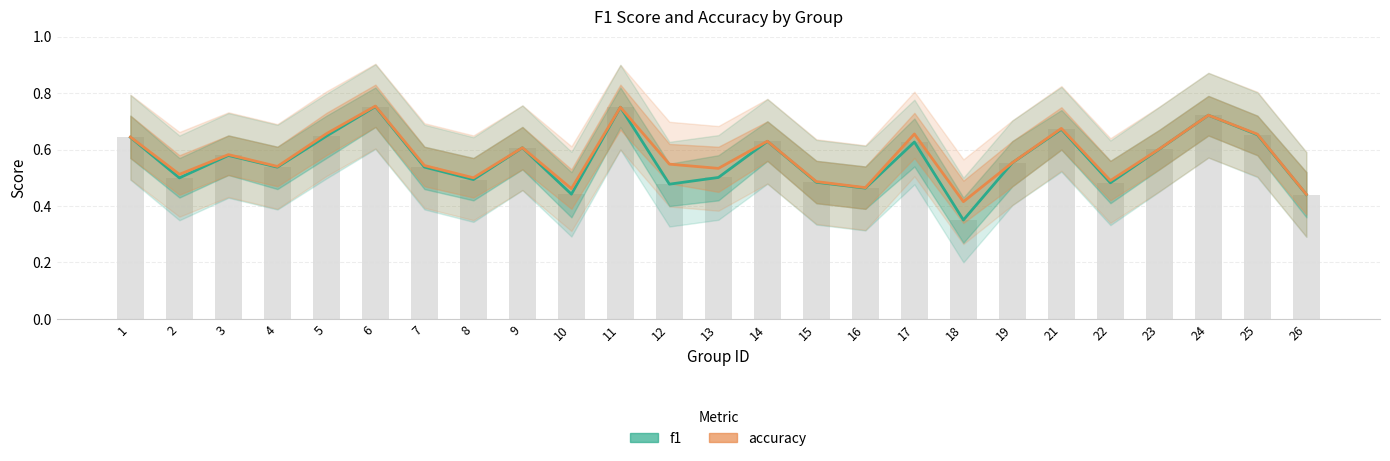

List the labels in order of accuracy value, smallest first.

18, 26, 10, 16, 15, 22, 8, 2, 13, 4, 7, 12, 19, 3, 23, 9, 14, 1, 25, 17, 5, 21, 24, 11, 6